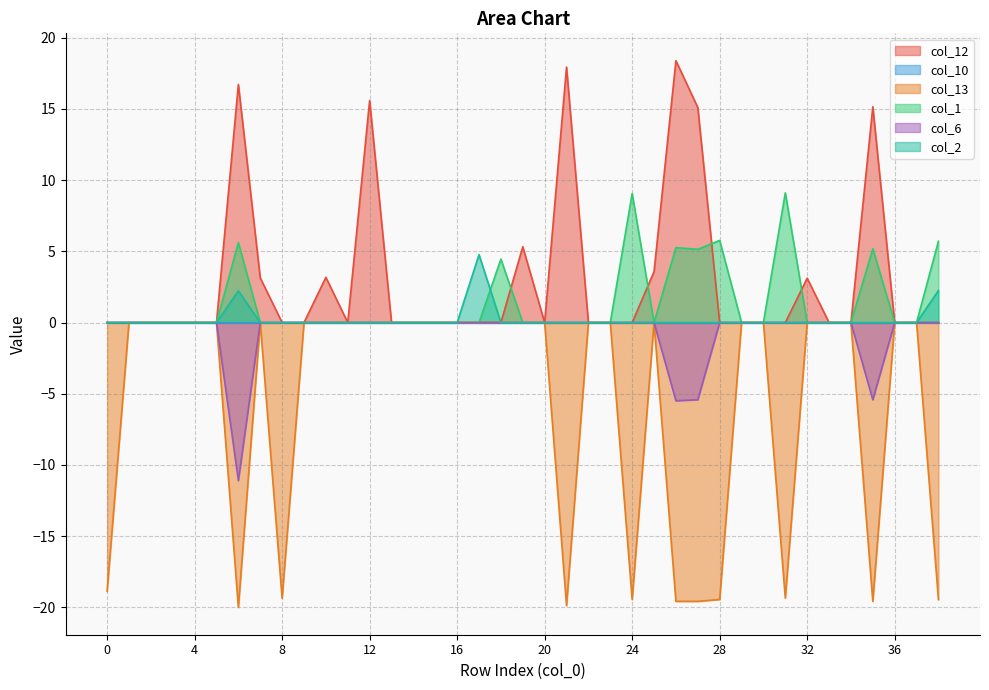

Which series has the largest total across all categories?

col_12